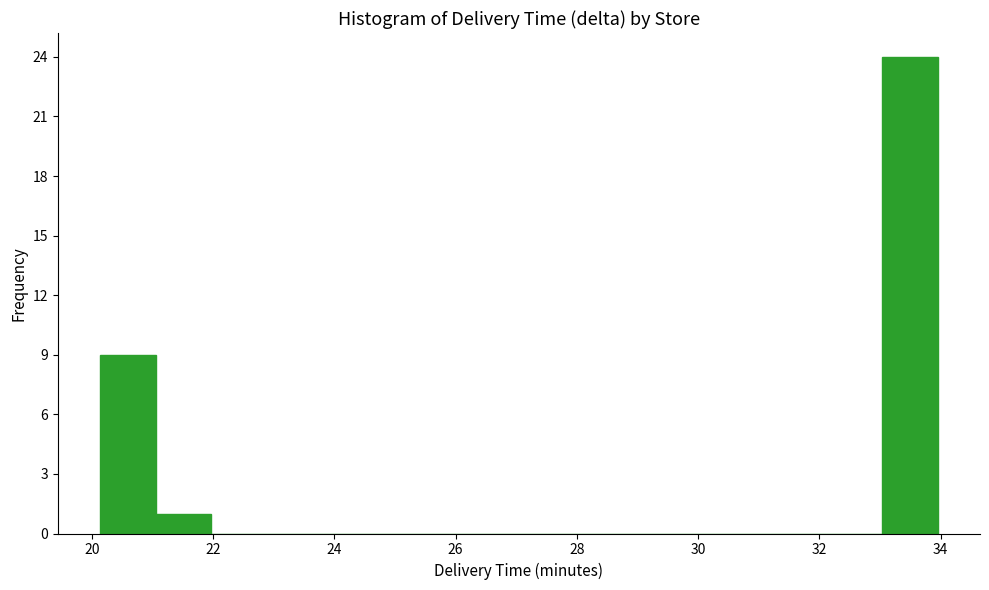

Reading left to right, list every bar in this chart as the range it spans on the x-axis followed by its height. Neither the bar edges nor the heights are printed on the chart, so give them approximately, as read against the axes.

20.2 to 21.0: 9
21.0 to 22.0: 1
22.0 to 22.8: 0
22.8 to 23.8: 0
23.8 to 24.8: 0
24.8 to 25.6: 0
25.6 to 26.6: 0
26.6 to 27.6: 0
27.6 to 28.4: 0
28.4 to 29.4: 0
29.4 to 30.2: 0
30.2 to 31.2: 0
31.2 to 32.2: 0
32.2 to 33.0: 0
33.0 to 34.0: 24